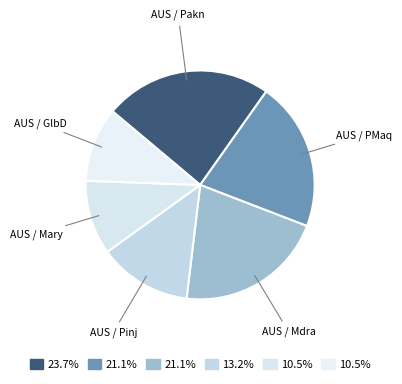

Is there a majority slice in this chart?

No